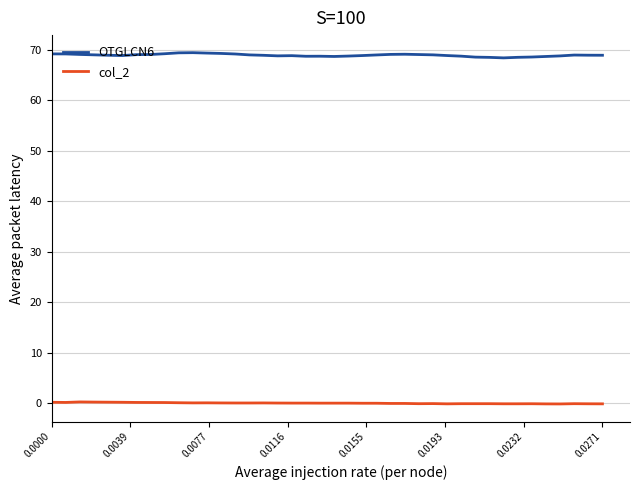

True or false: OTGLCN6 and col_2 cross at least once.

False